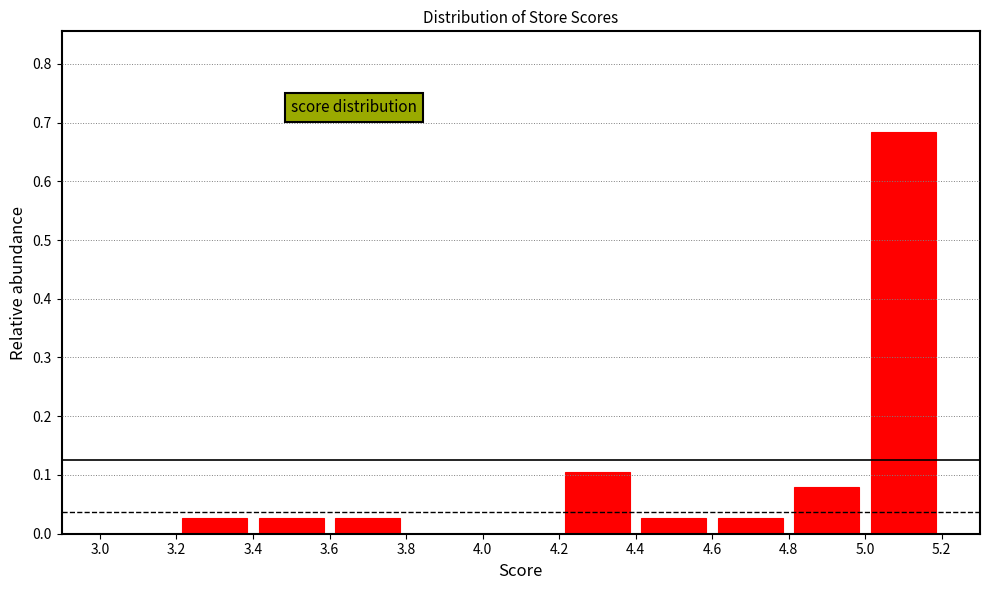

How tall is the bar that spans 3.6 to 3.8 on the x-axis? The values are not printed on the chart, so give them approximately, as read against the axis.

0.03